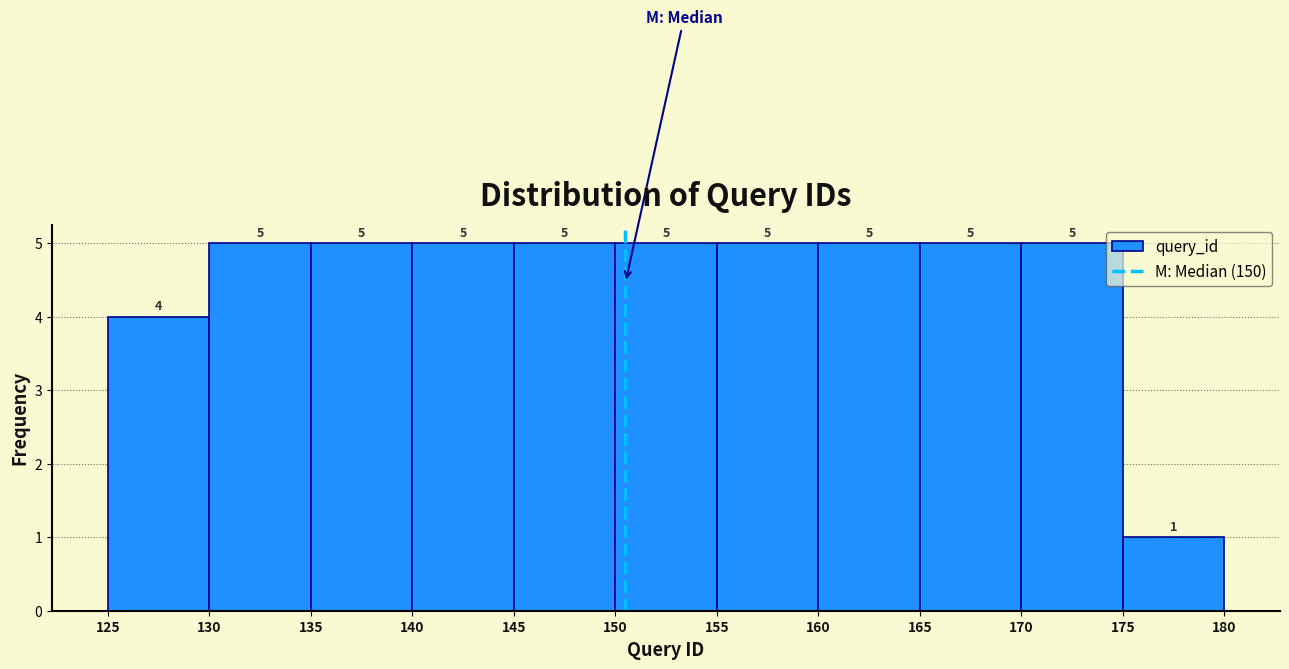

Reading left to right, list every bar in this chart as the range it spans on the x-axis followed by its height.

125 to 130: 4
130 to 135: 5
135 to 140: 5
140 to 145: 5
145 to 150: 5
150 to 155: 5
155 to 160: 5
160 to 165: 5
165 to 170: 5
170 to 175: 5
175 to 180: 1